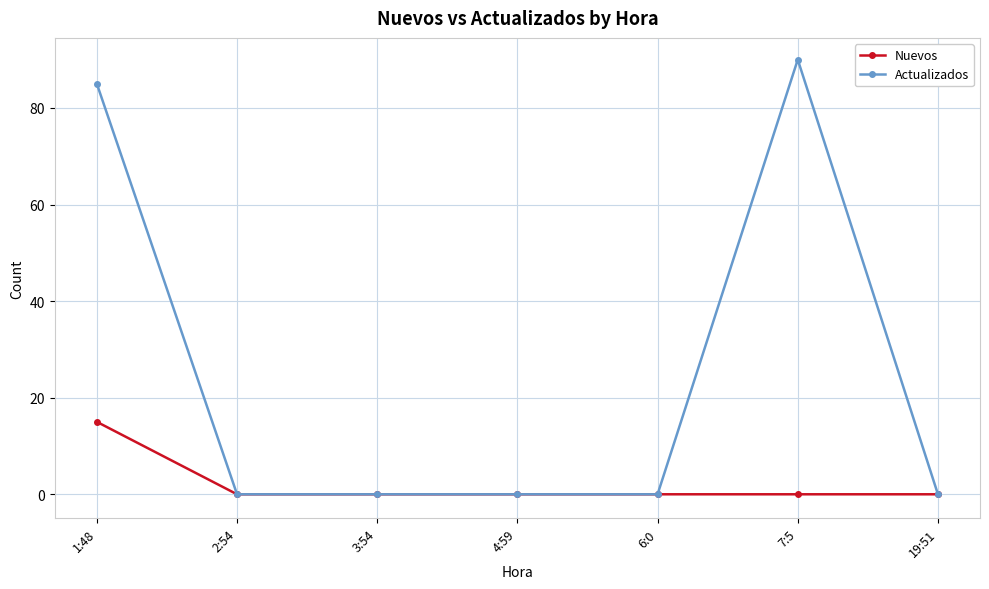

Count the number of categories in the chart.

7